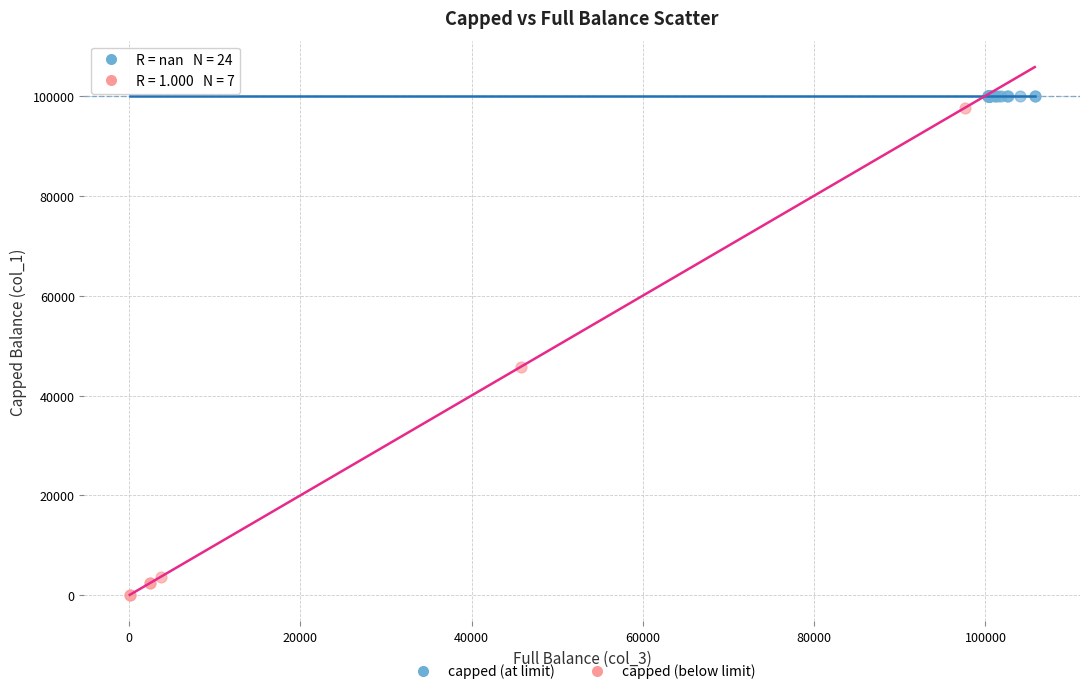

Which series contains the lowest Y value?

capped (below limit)